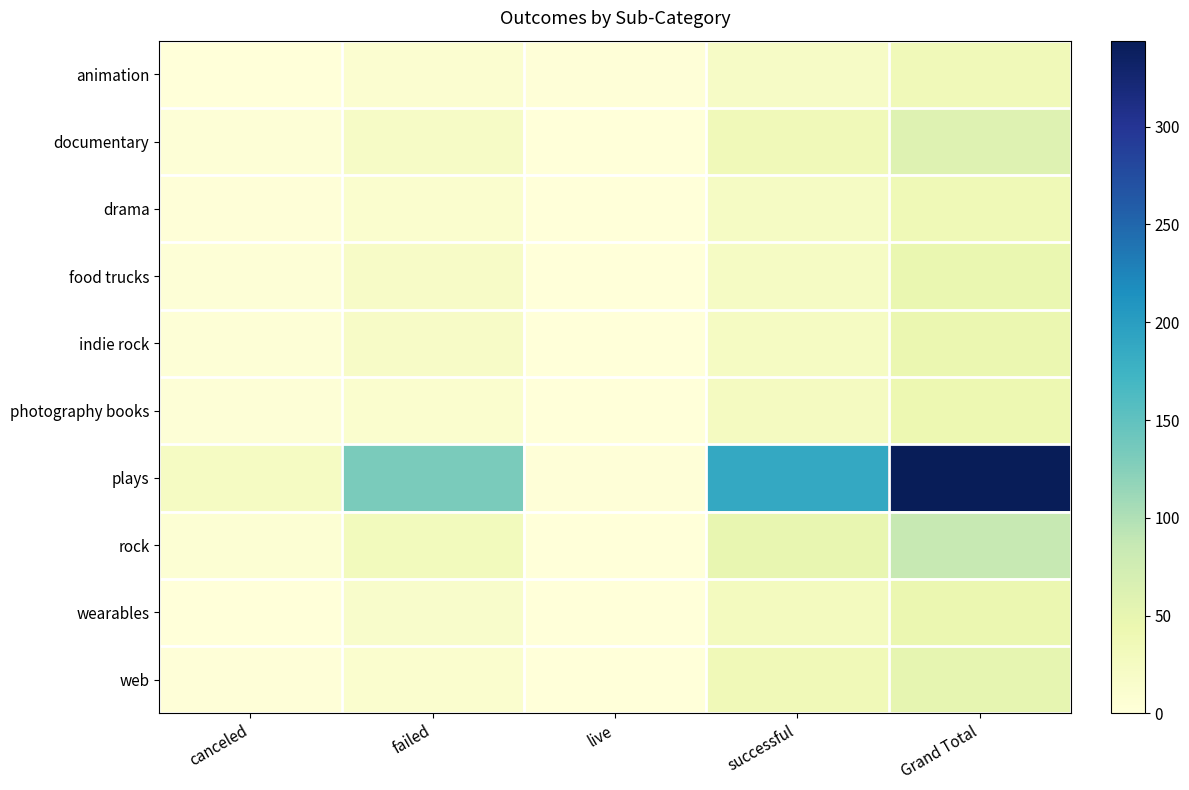

Which series has the widest spread of values?

plays